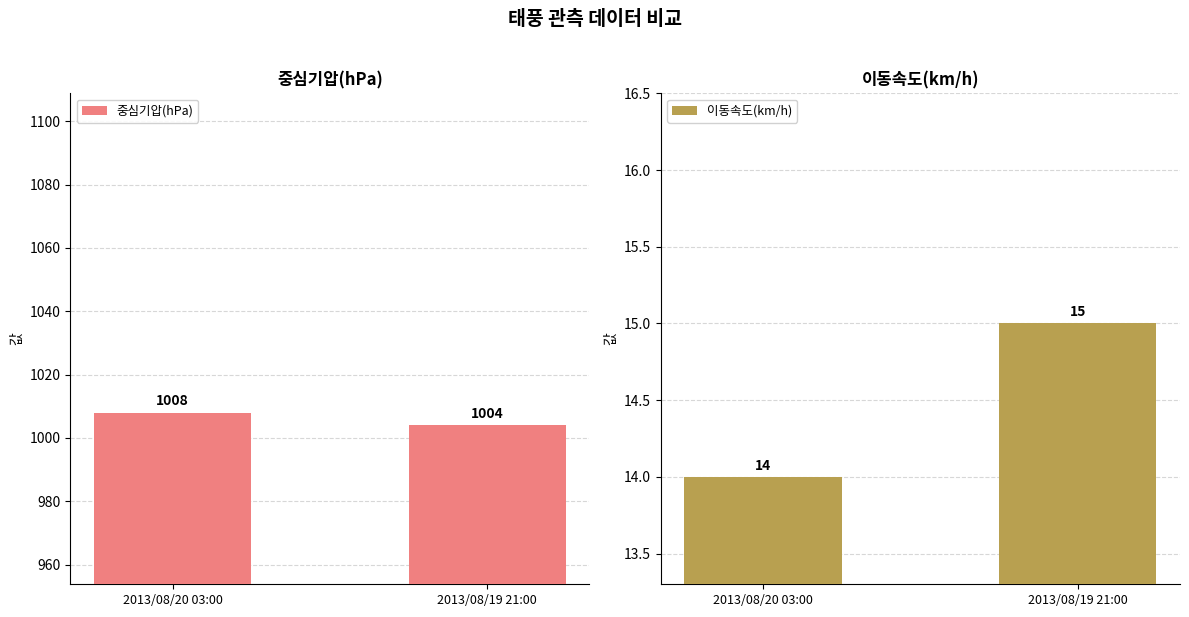

List the series in order of their peak value, lowest first.

이동속도(km/h), 중심기압(hPa)